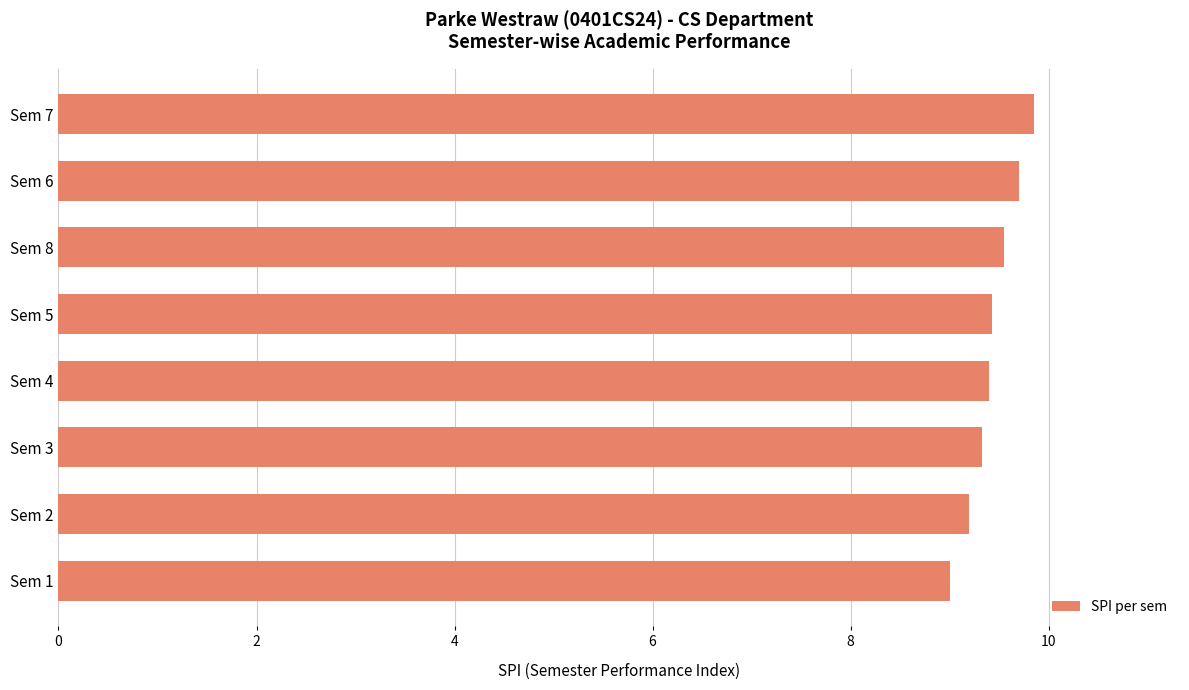

What is the change in value from Sem 2 to Sem 6?

+0.5